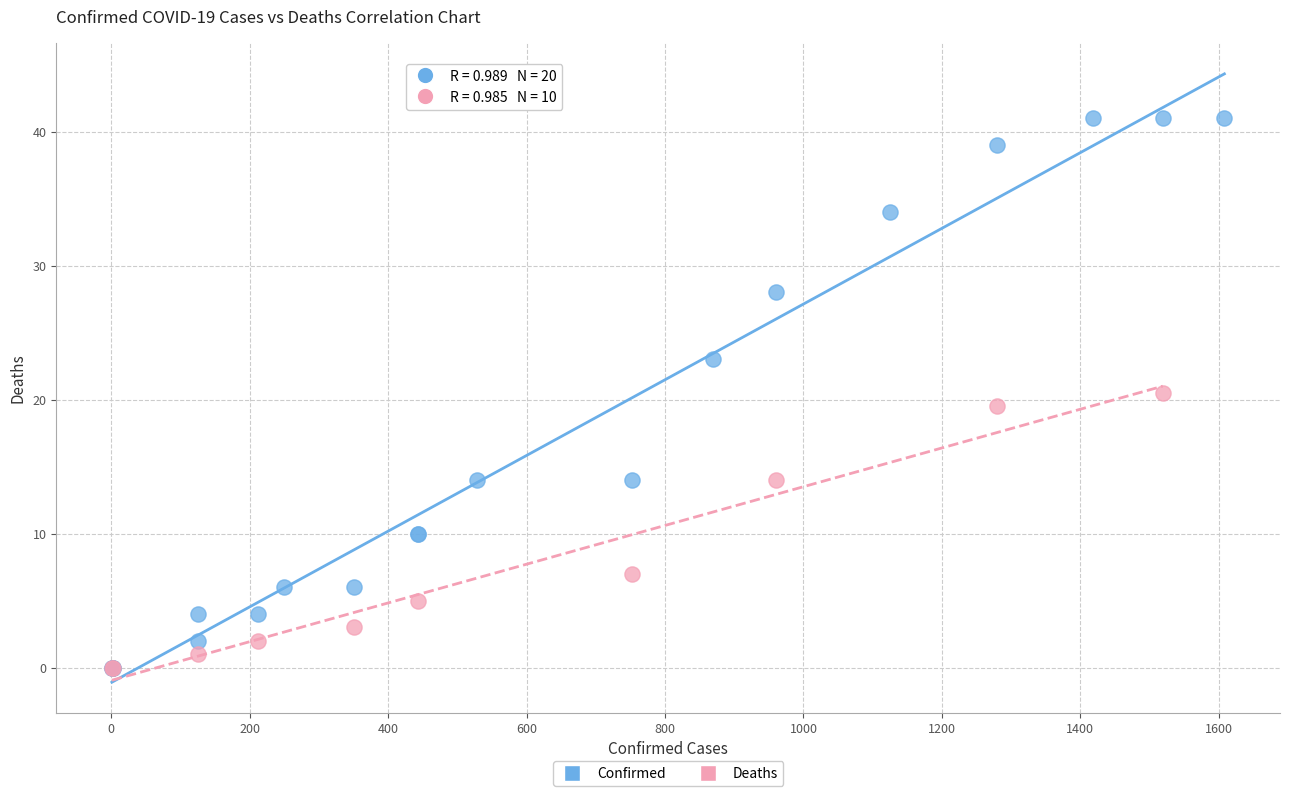

Which series has the largest Y range (max minus min)?

Confirmed